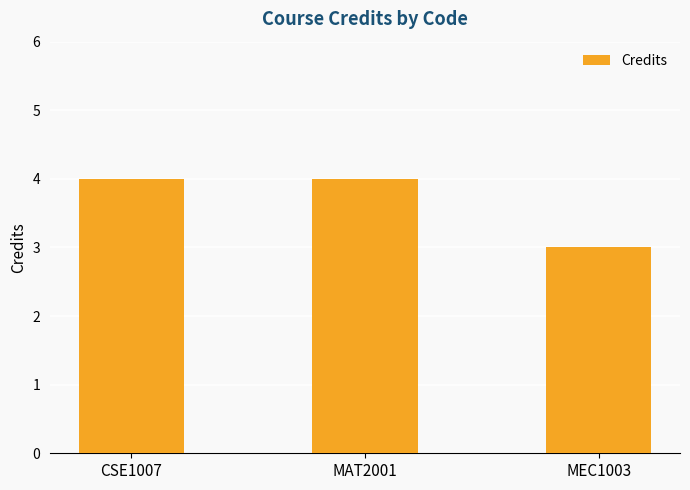

What is the label of the 1st bar from the right?

MEC1003